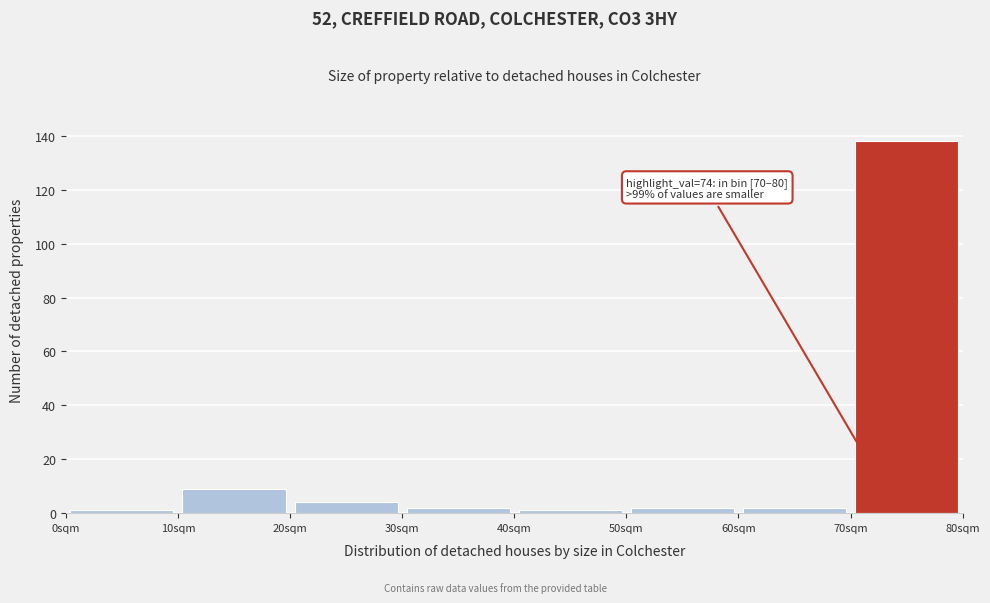

Over which range of the x-axis is the bar tallest?

70 to 80